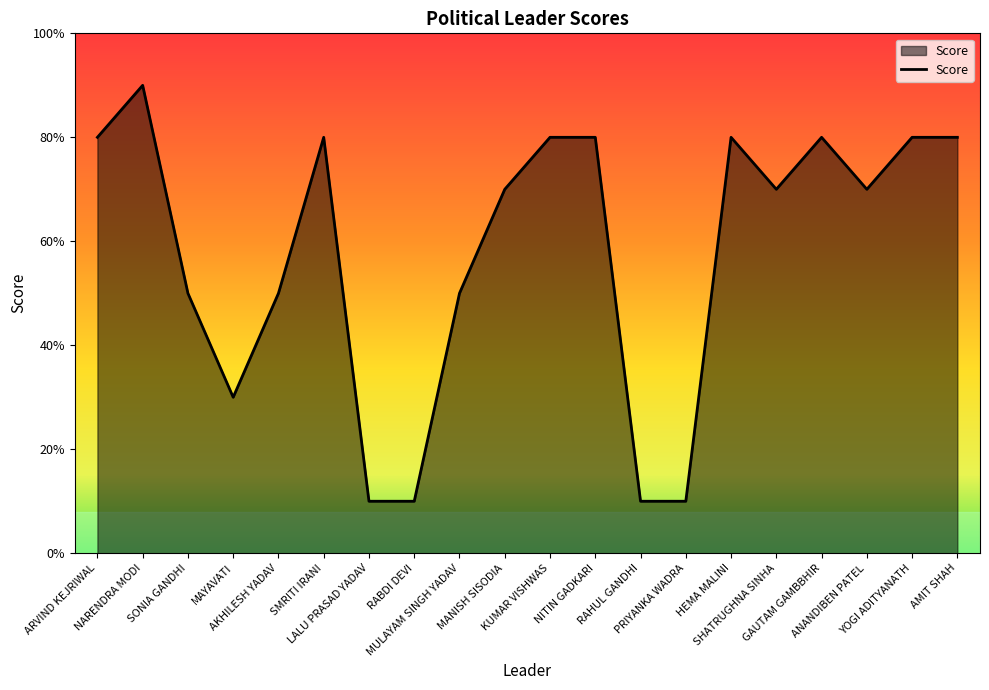

What is the minimum value shown in the chart?

10